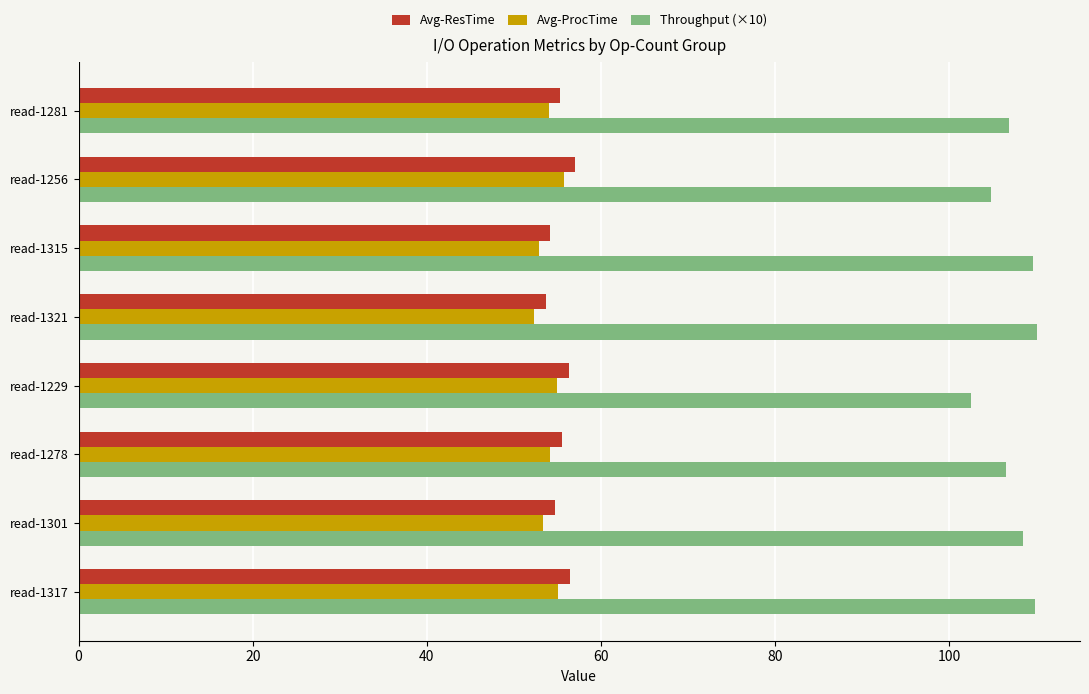

What is the difference between the second highest and second lowest values in the Throughput (×10) series?

5.0